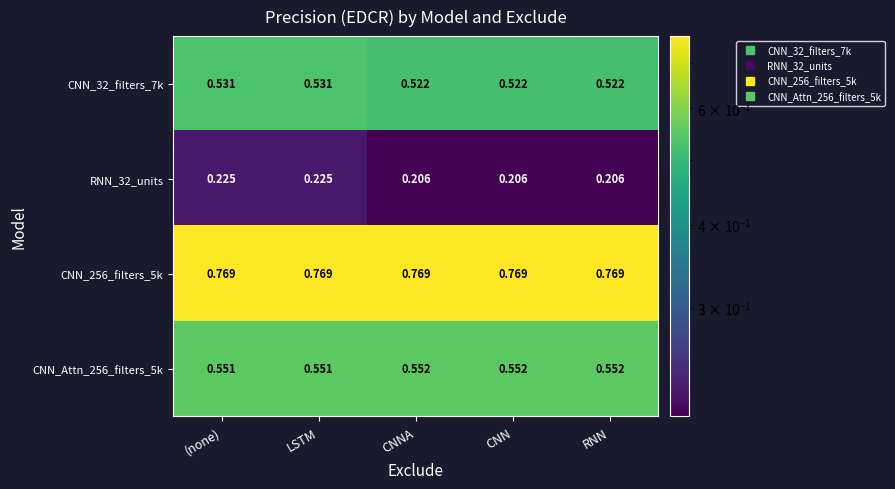

How many series are shown in this chart?

4